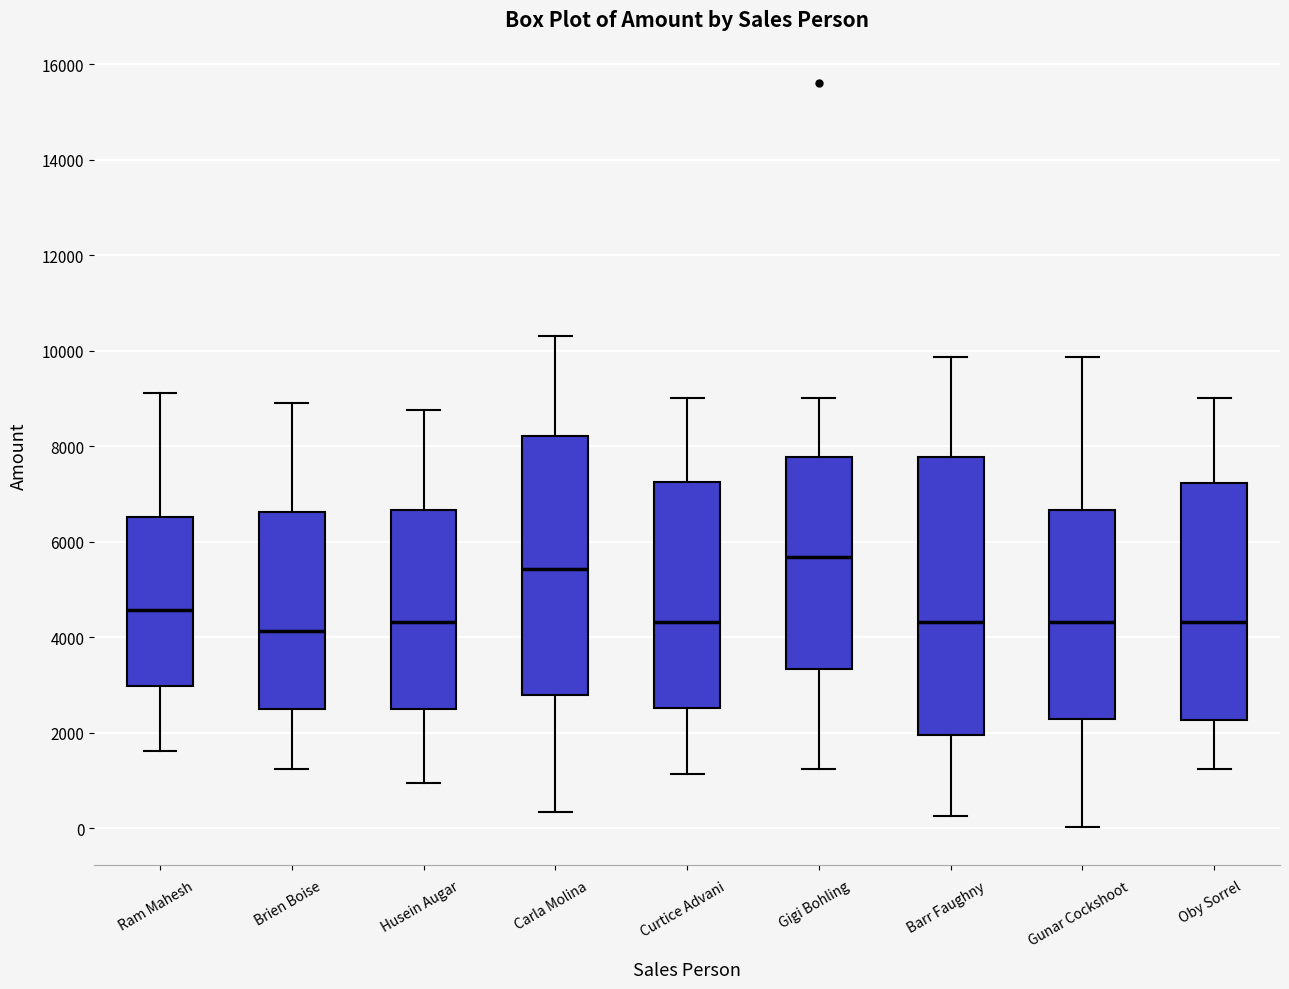

Reading left to right, transcribe this box plot: for each box, give where its median line is, the range the box spans, and where its two whiskers end, as read against the y-axis. The values are not printed on the chart, so give them approximately, as read against the axis.

Ram Mahesh: median 4600, box 3000 to 6600, whiskers 1600 to 9200
Brien Boise: median 4200, box 2400 to 6600, whiskers 1200 to 9000
Husein Augar: median 4400, box 2400 to 6600, whiskers 1000 to 8800
Carla Molina: median 5400, box 2800 to 8200, whiskers 400 to 10400
Curtice Advani: median 4400, box 2600 to 7200, whiskers 1200 to 9000
Gigi Bohling: median 5600, box 3400 to 7800, whiskers 1200 to 9000
Barr Faughny: median 4400, box 2000 to 7800, whiskers 200 to 9800
Gunar Cockshoot: median 4400, box 2200 to 6600, whiskers 0 to 9800
Oby Sorrel: median 4400, box 2200 to 7200, whiskers 1200 to 9000